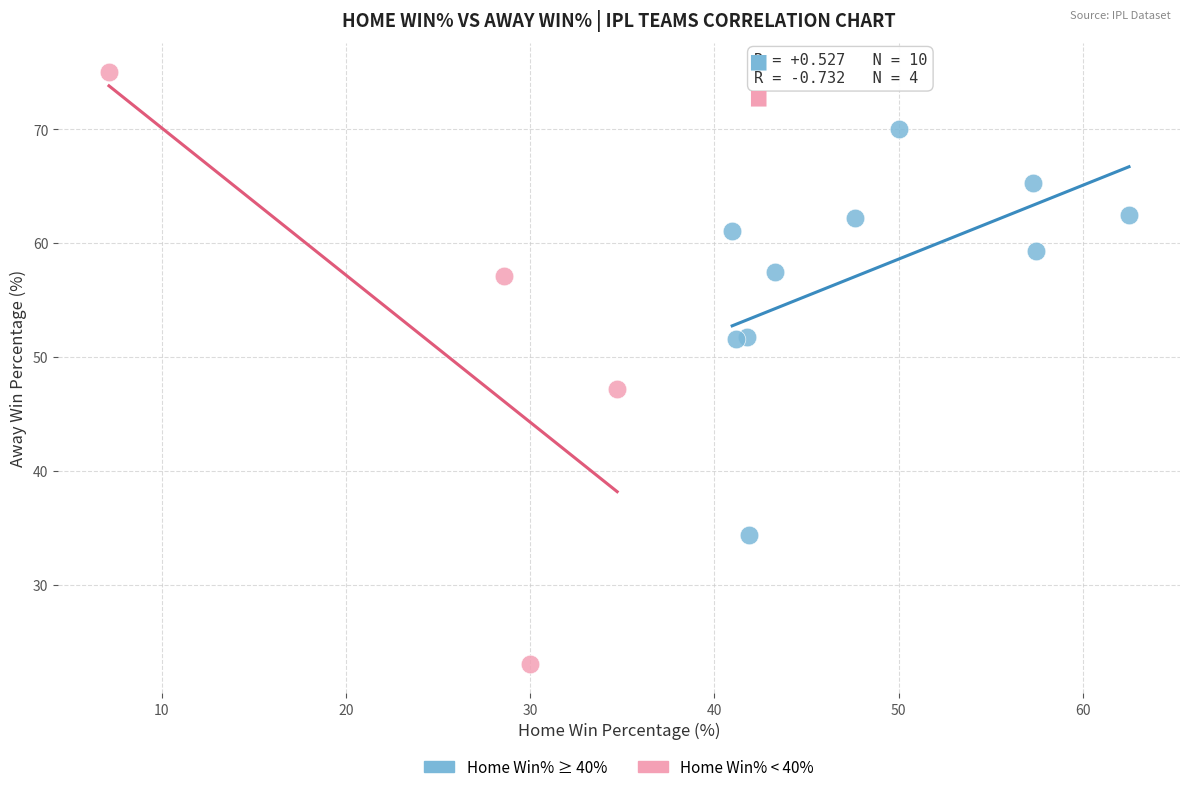

What are all the series names shown in the legend?

Home Win% ≥ 40%, Home Win% < 40%